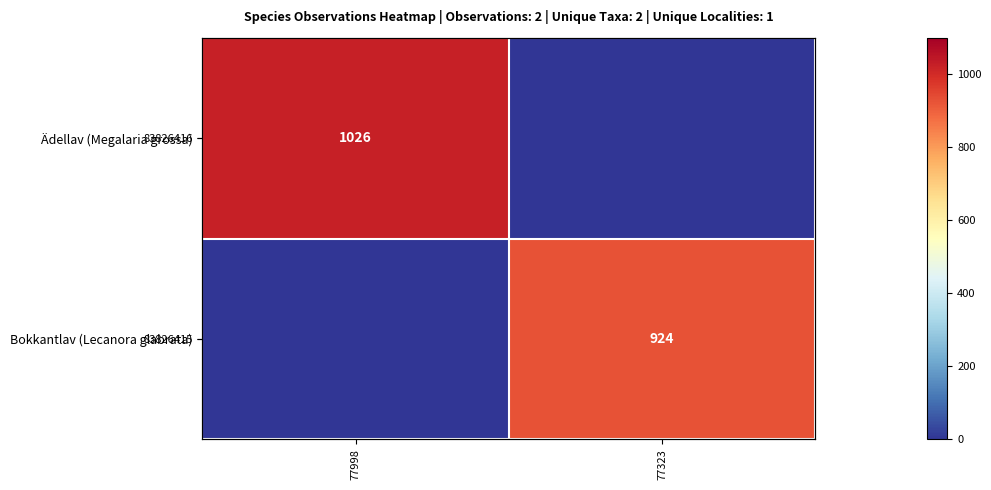

How many data points in Ädellav (Megalaria grossa) are less than 1026?

1